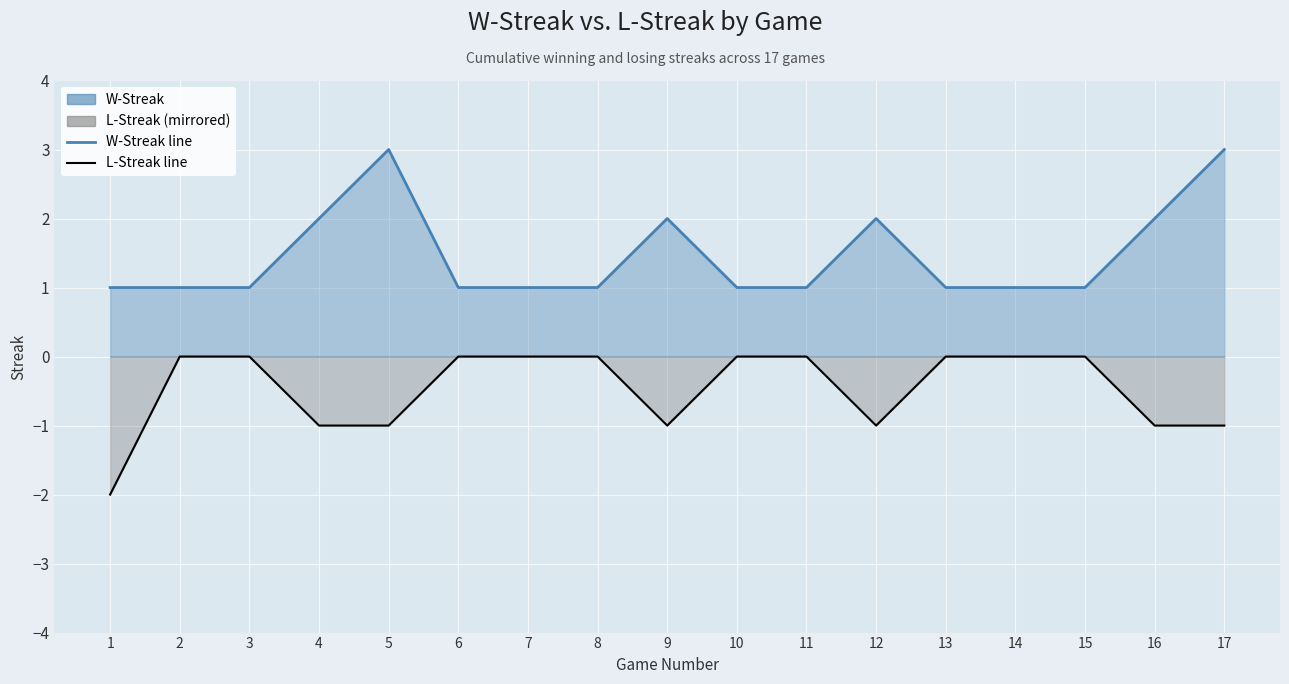

True or false: W-Streak line and L-Streak line cross at least once.

False